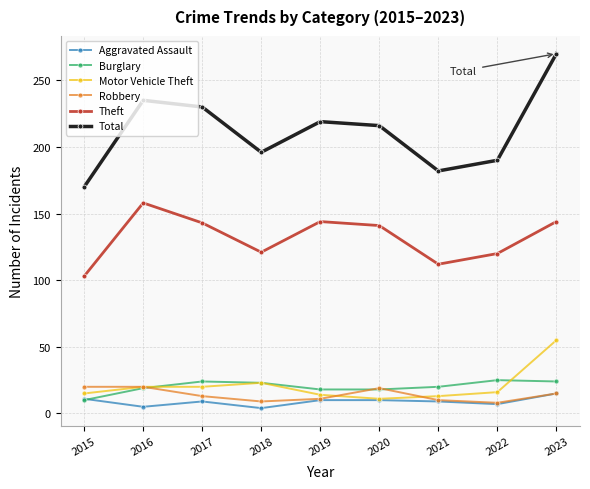

Is it true that Aggravated Assault equals 10 at 2020?

True